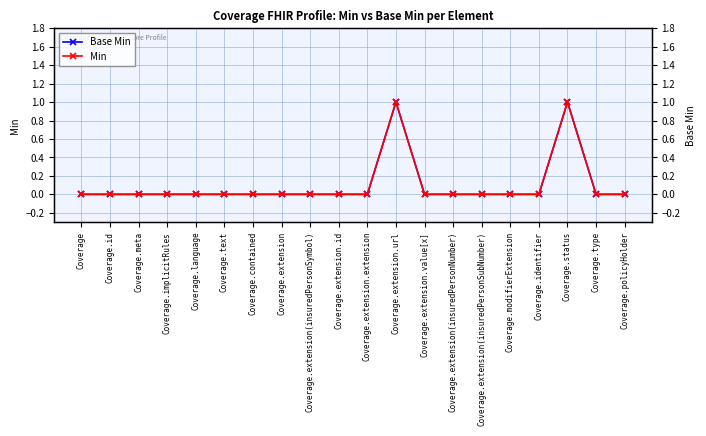

What is the label of the 7th point from the left?

Coverage.contained